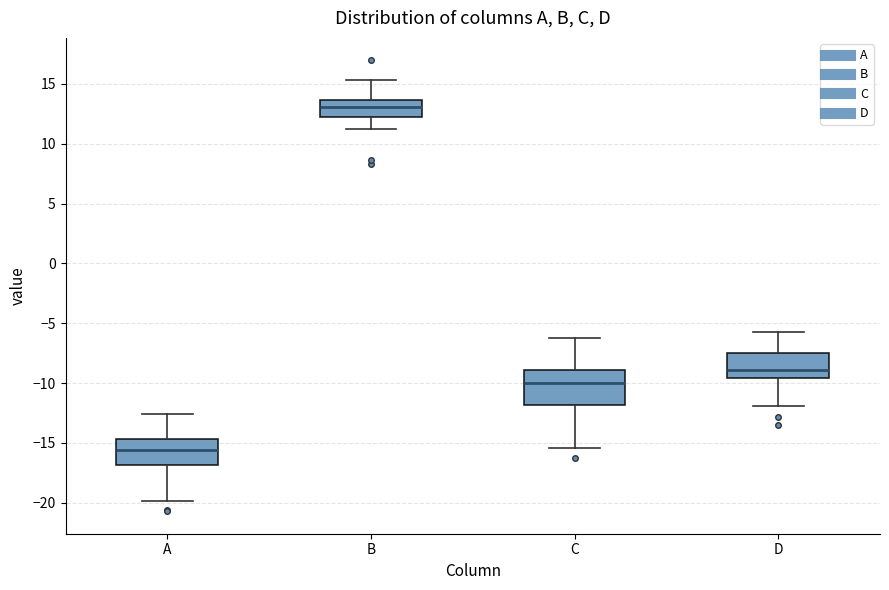

Which box has the lowest median line?

A